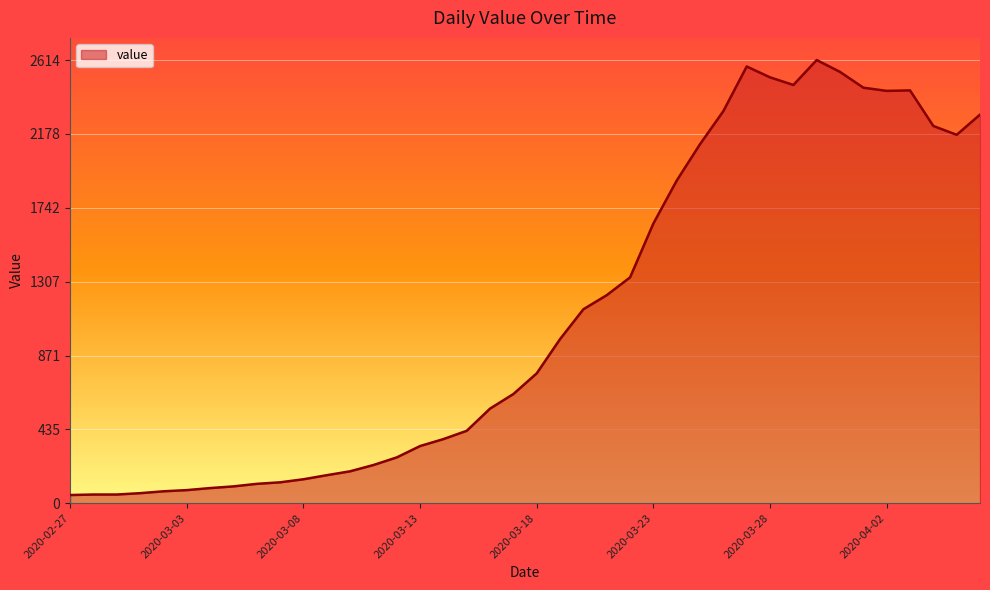

What is the difference between the maximum and minimum values?

2566